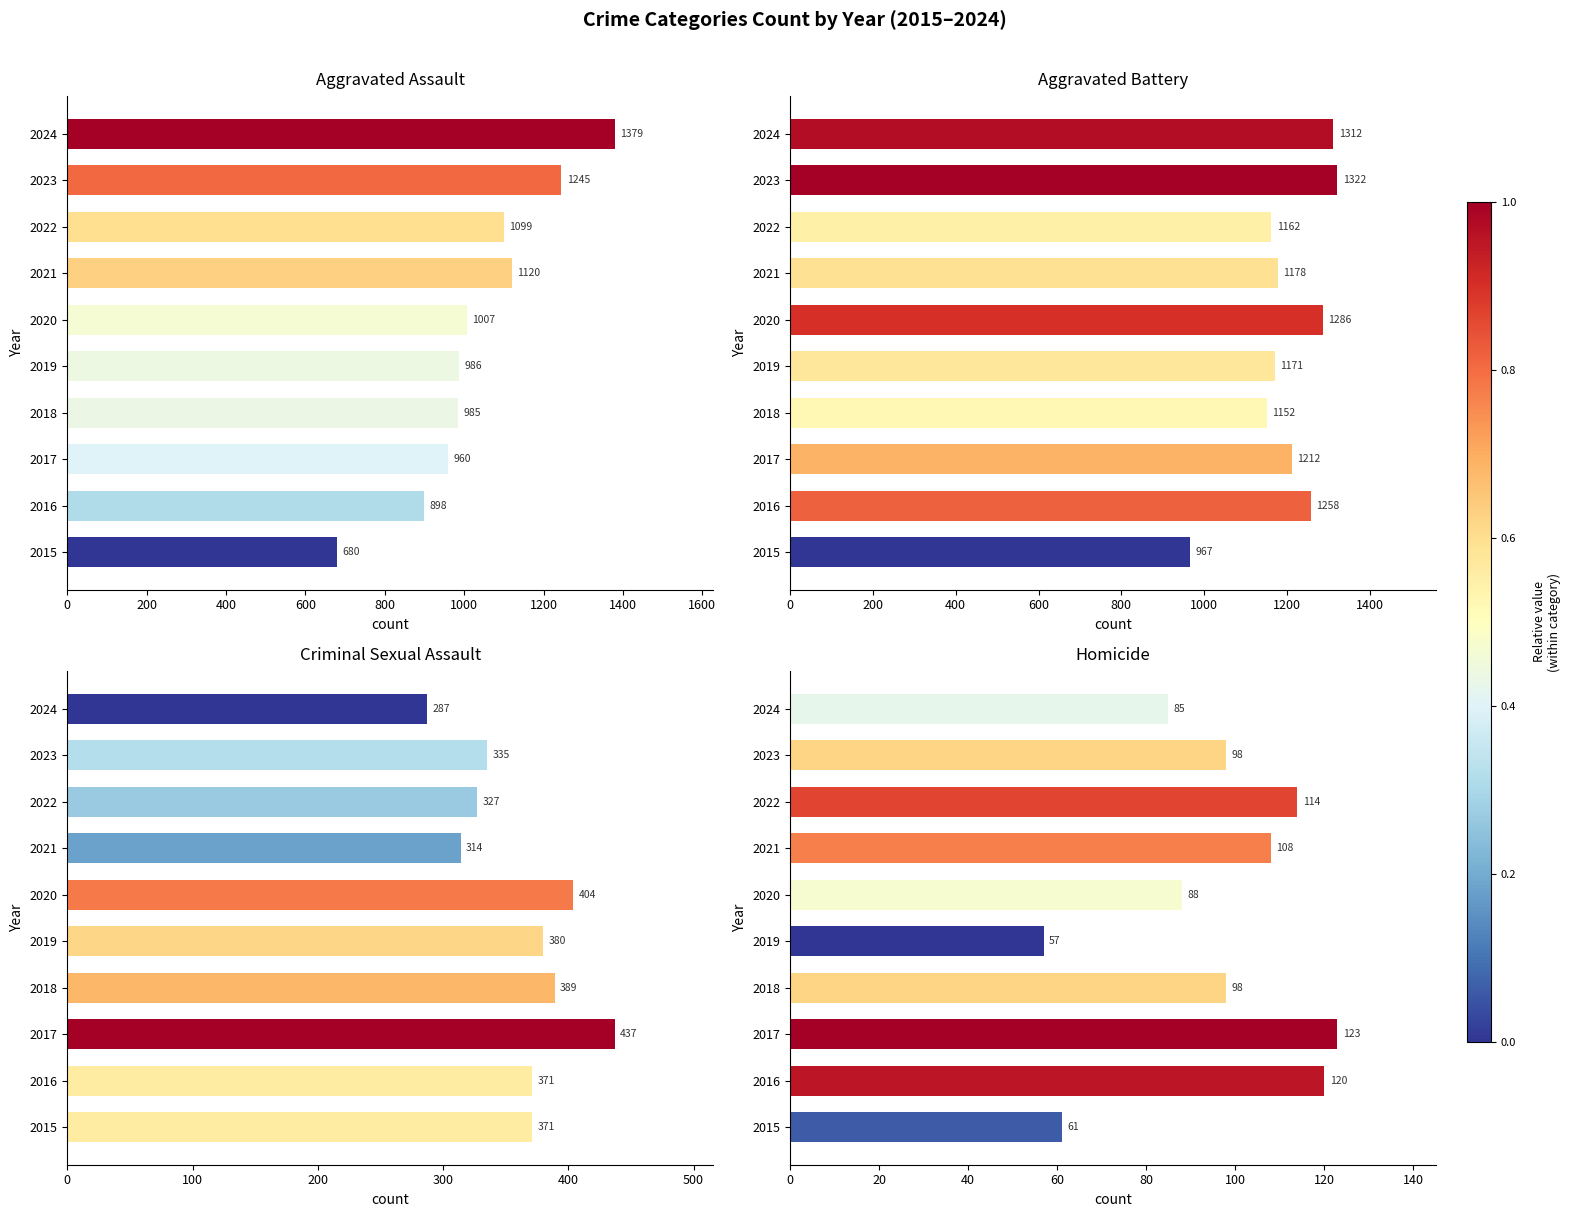

Read the Aggravated Assault value at 2017.

960